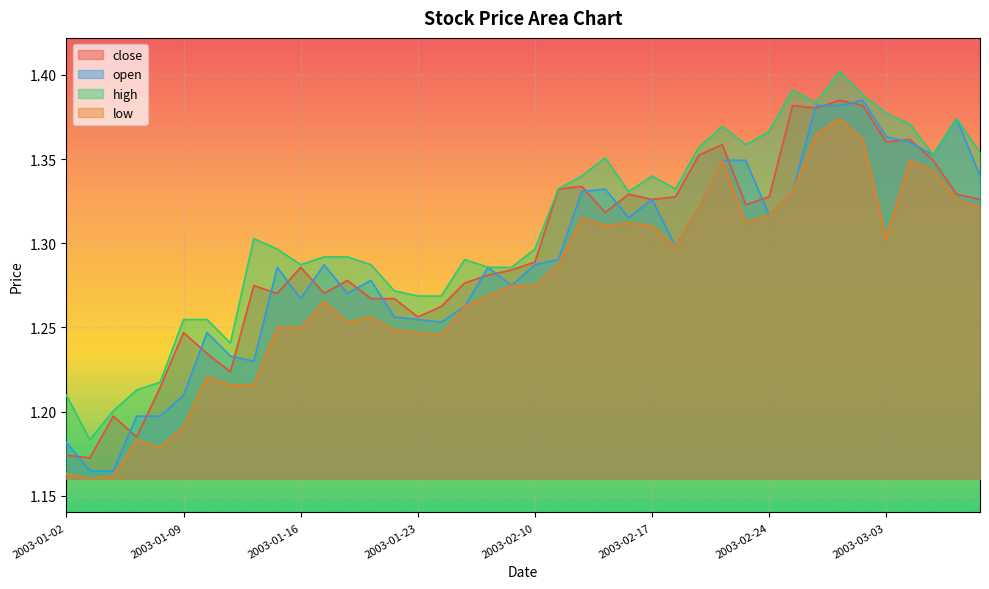

The value of high at 2003-01-08 is 1.2. True or false?

True